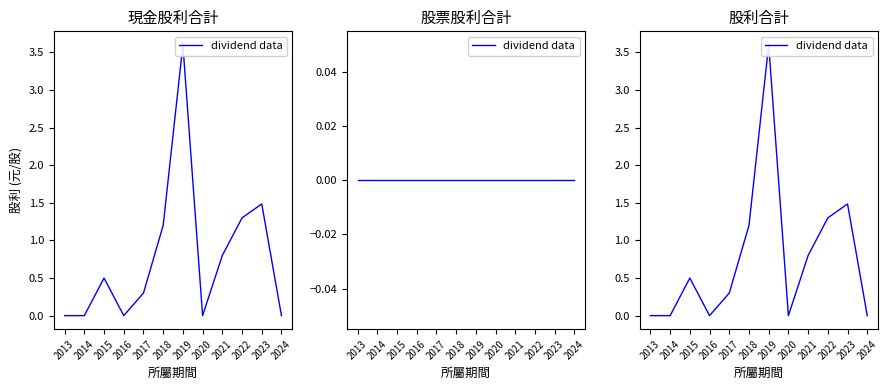

Rank the categories by value from lowest to highest.

2013, 2014, 2016, 2020, 2024, 2017, 2015, 2021, 2018, 2022, 2023, 2019